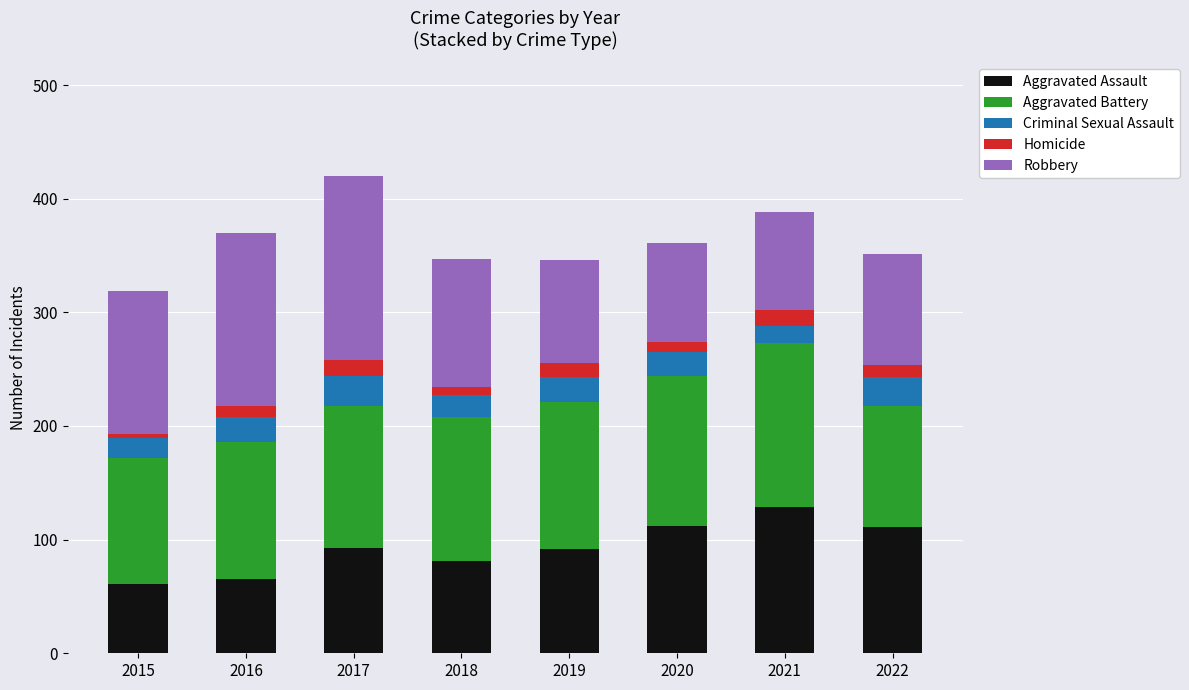

What is the average value of the Aggravated Assault series?

93